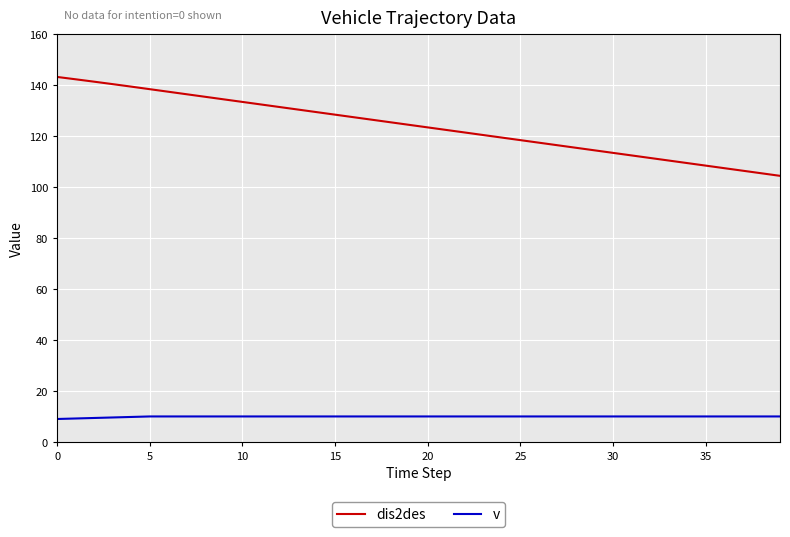

What is the lowest value of the dis2des series?

104.4